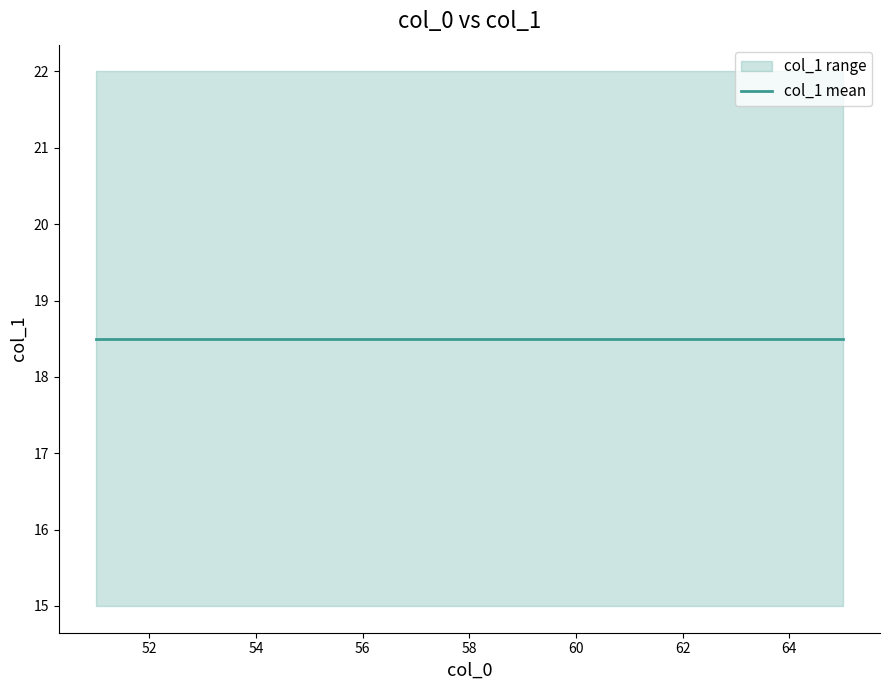

Is this an area chart (filled region under the line)?

No